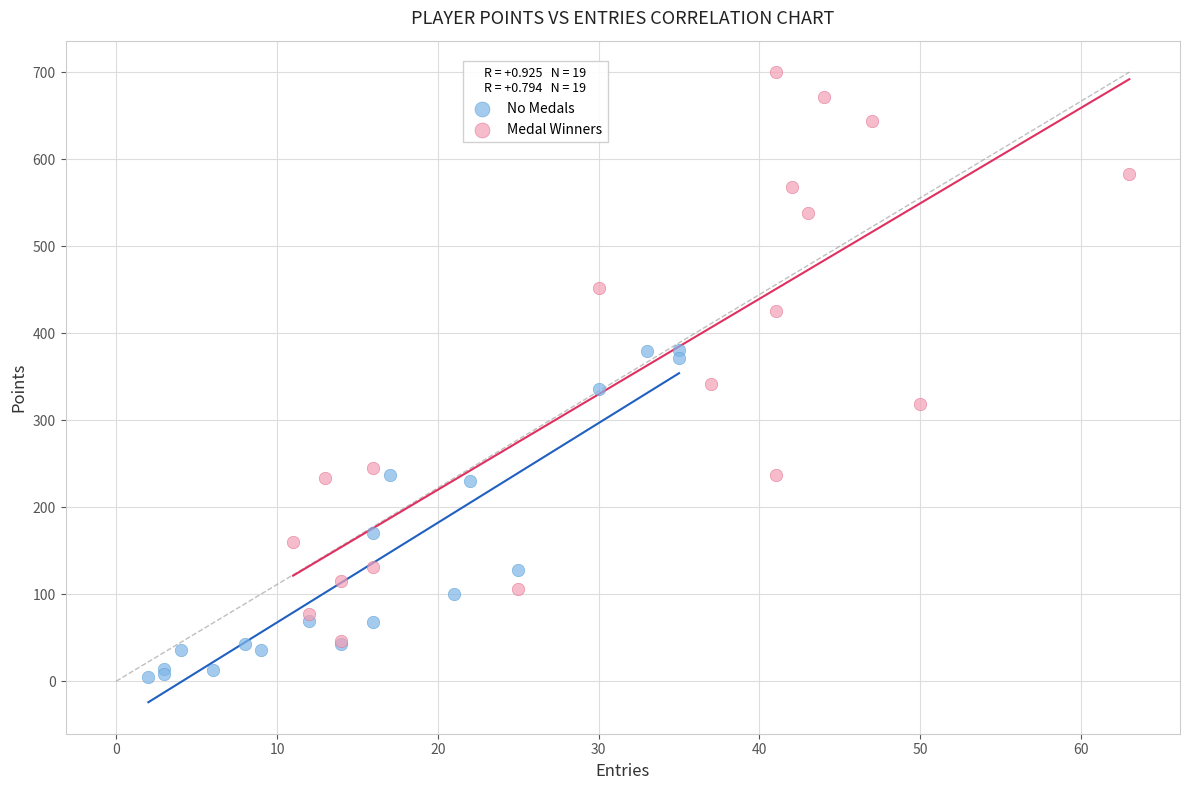

Which series reaches the maximum Y coordinate?

Medal Winners